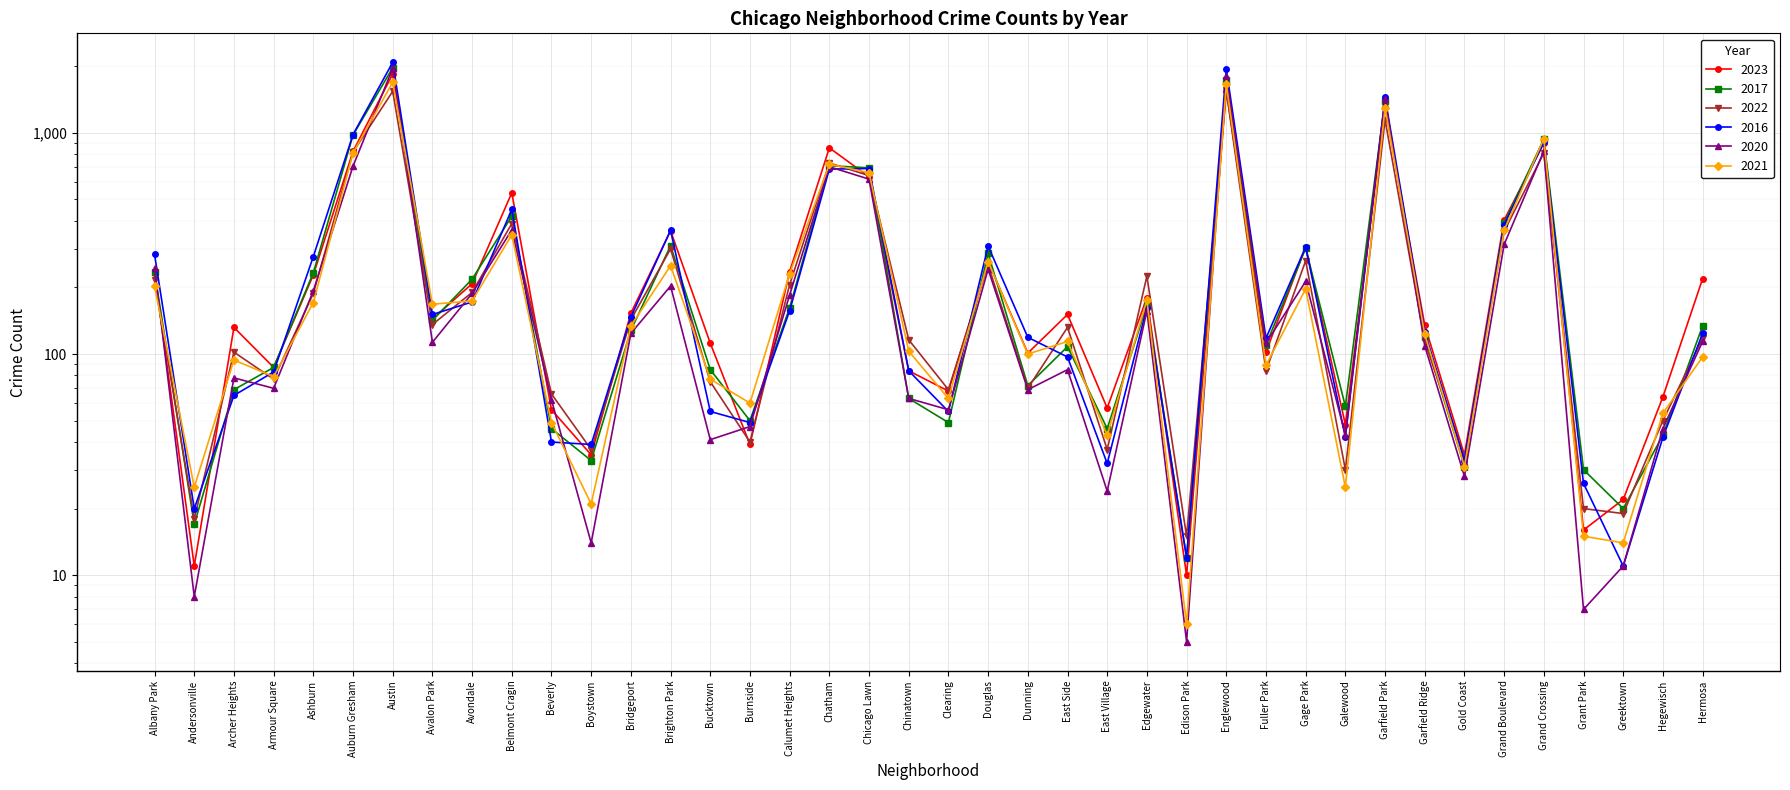

How many distinct data groups are displayed?

6